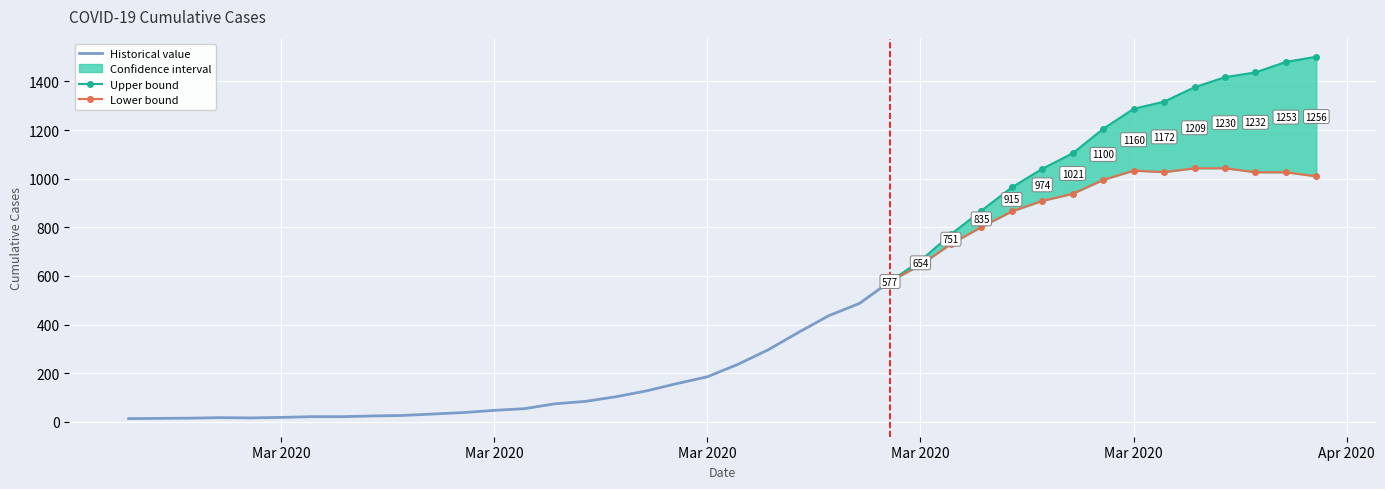

What is the minimum value shown in the chart?

13